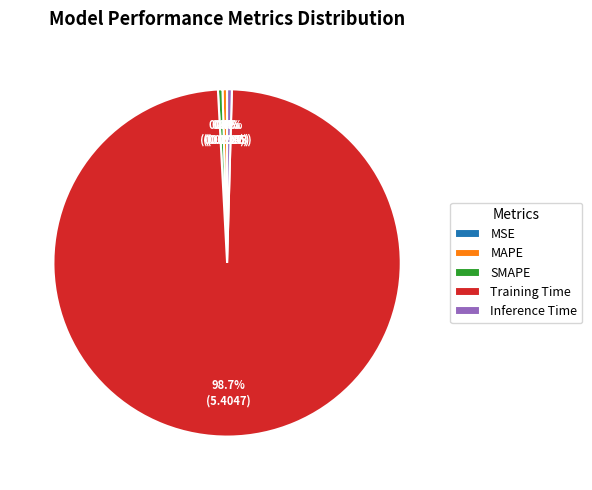

What is the largest slice in the pie chart?

Training Time